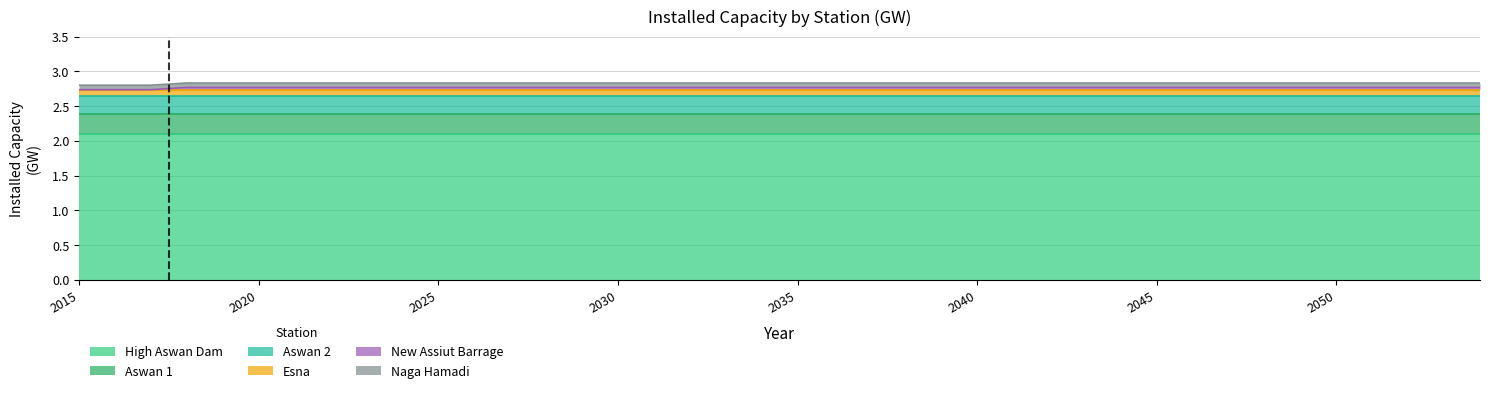

List the labels in order of New Assiut Barrage value, smallest first.

2015, 2016, 2017, 2018, 2019, 2020, 2021, 2022, 2023, 2024, 2025, 2026, 2027, 2028, 2029, 2030, 2031, 2032, 2033, 2034, 2035, 2036, 2037, 2038, 2039, 2040, 2041, 2042, 2043, 2044, 2045, 2046, 2047, 2048, 2049, 2050, 2051, 2052, 2053, 2054